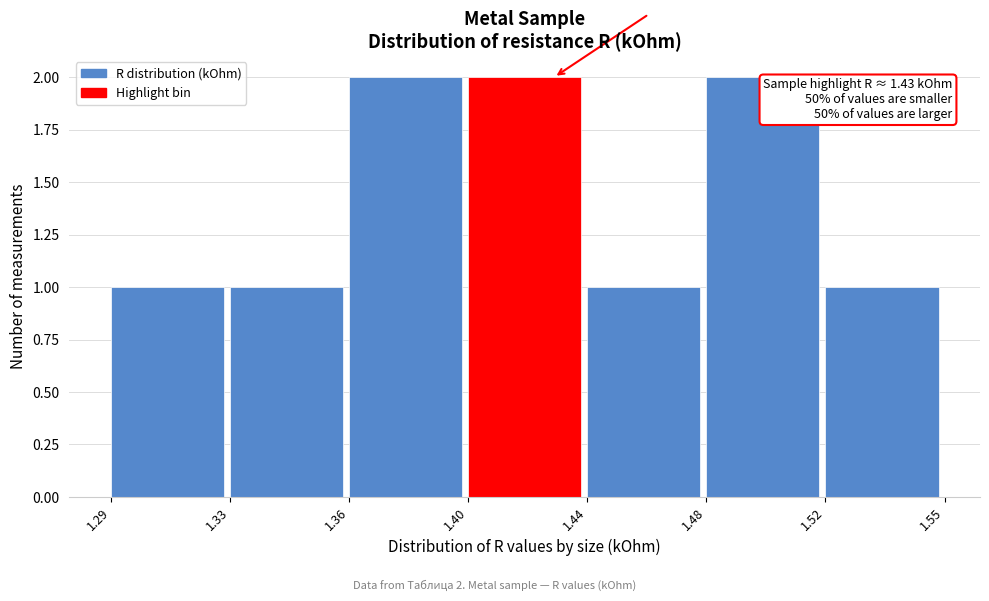

Reading left to right, list all the values displayed in this chart.

1.29=1	1.33=1	1.36=2	1.40=2	1.44=1	1.48=2	1.52=1